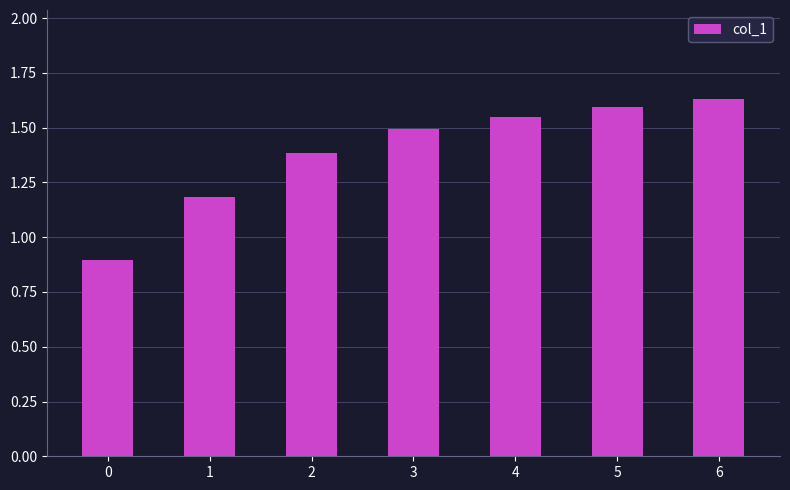

What is the difference between the values at 6 and 2?

0.2